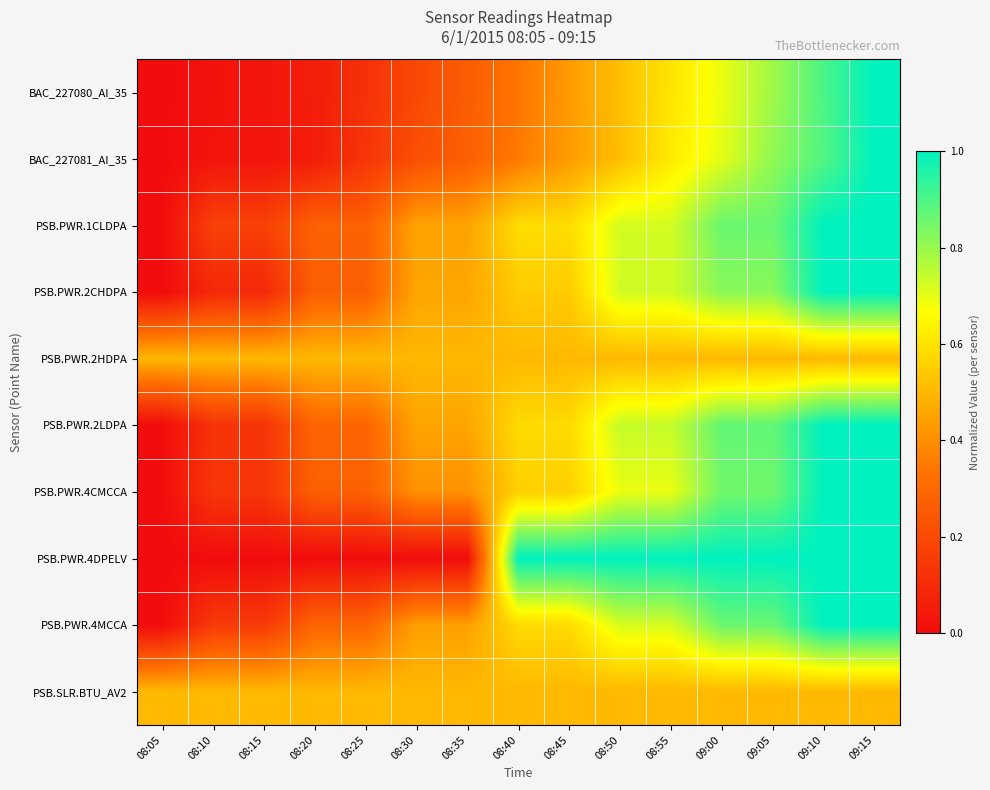

Which category has the highest value across all series?

09:15